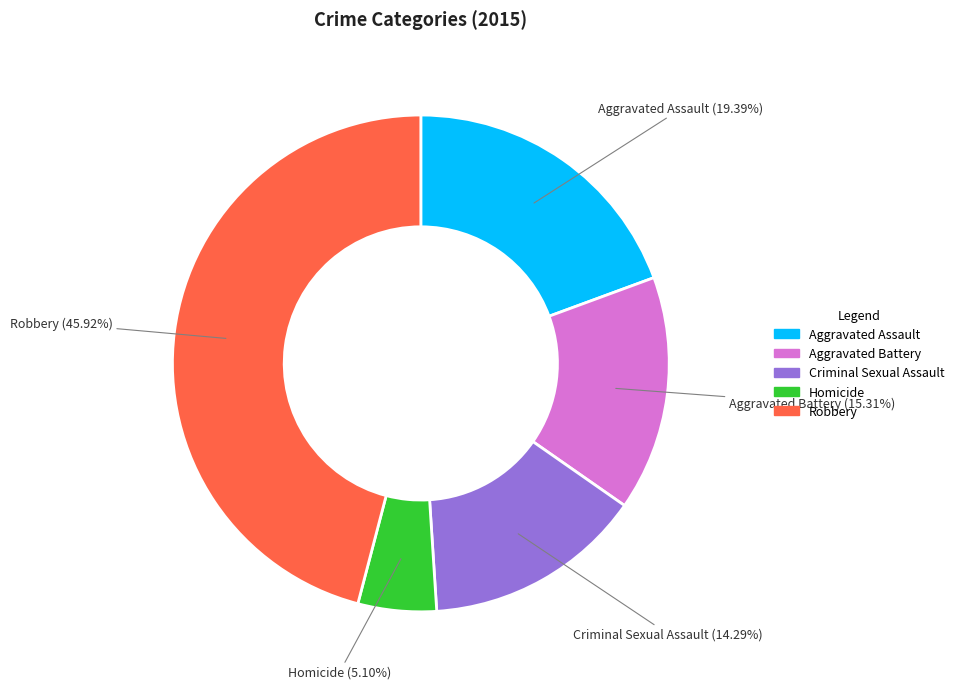

What percentage is NOT represented by Aggravated Assault?

80.6%